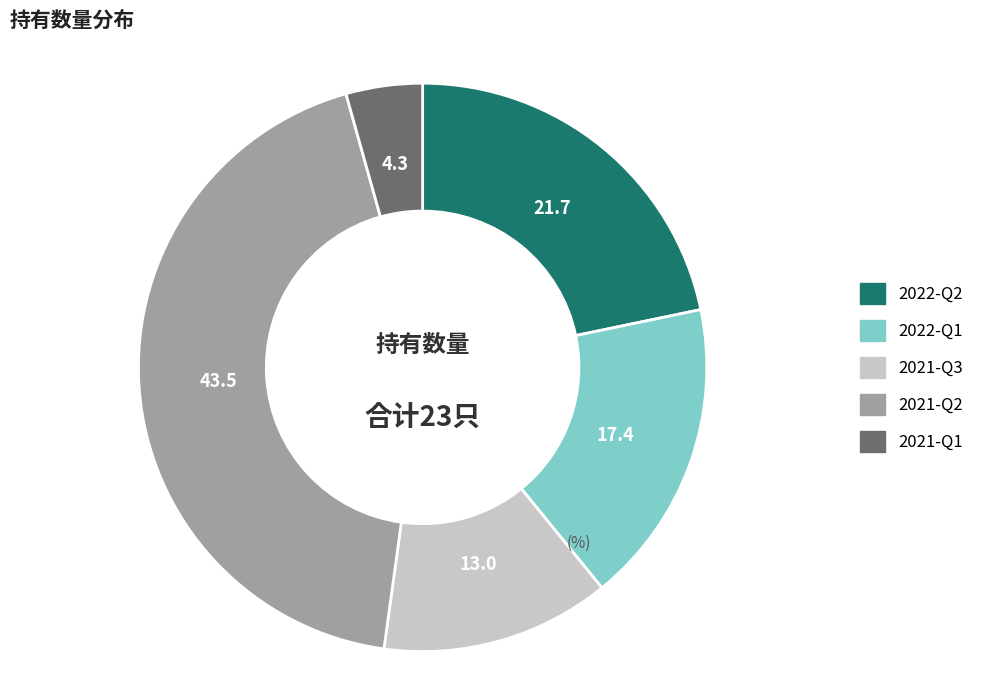

Which category has the smallest portion of the pie?

2021-Q1